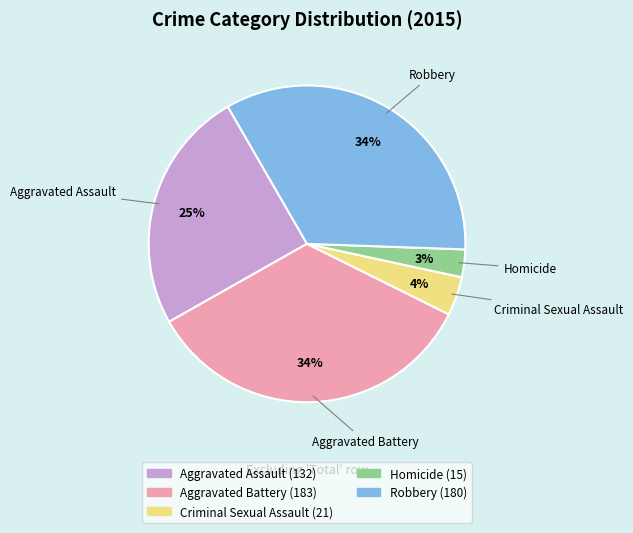

Combined, do Robbery and Aggravated Battery account for over 50%?

Yes